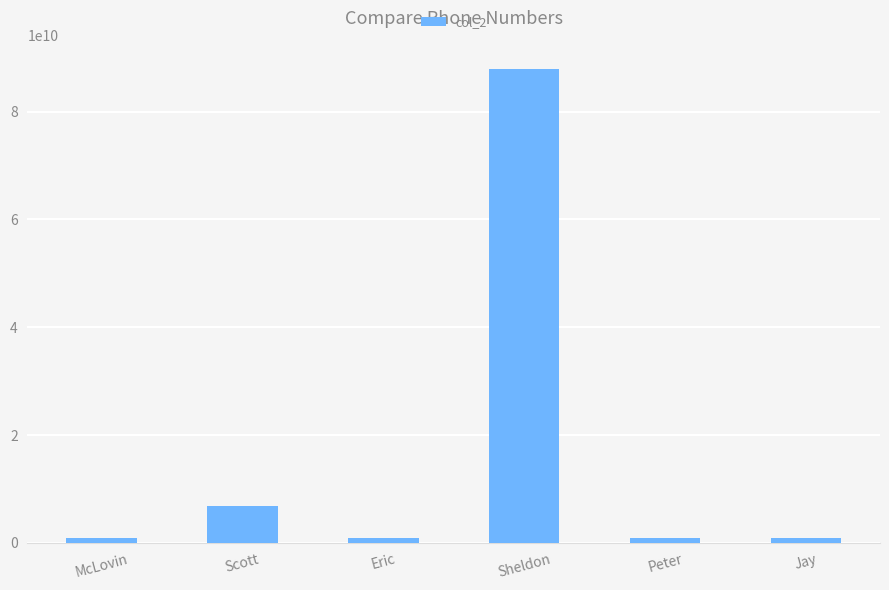

Read the value at Eric.

870050000